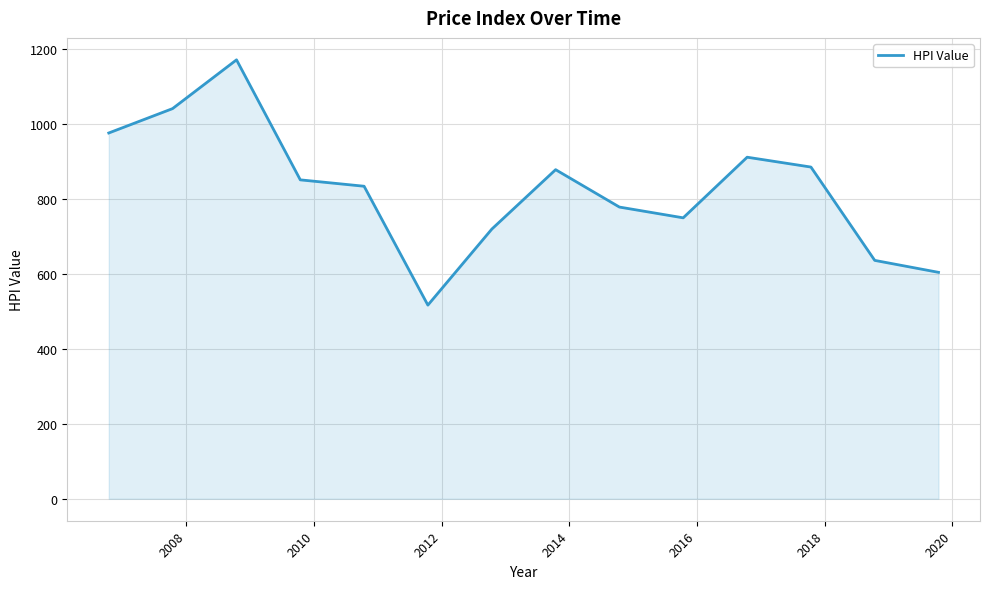

What is the minimum value shown in the chart?

516.9